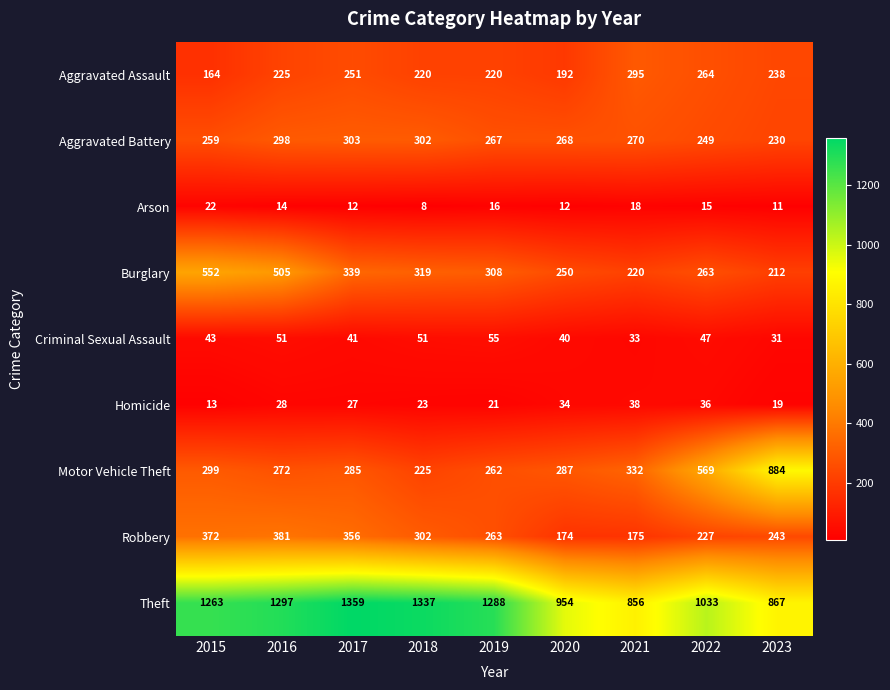

Which series has the widest spread of values?

Motor Vehicle Theft